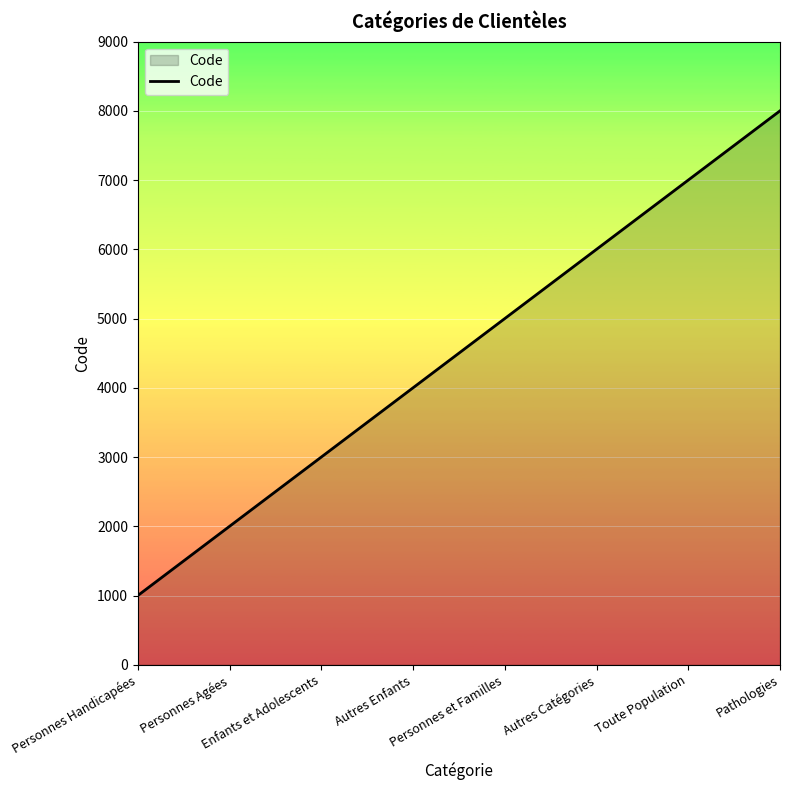

Does the chart display data point markers on the line(s)?

No